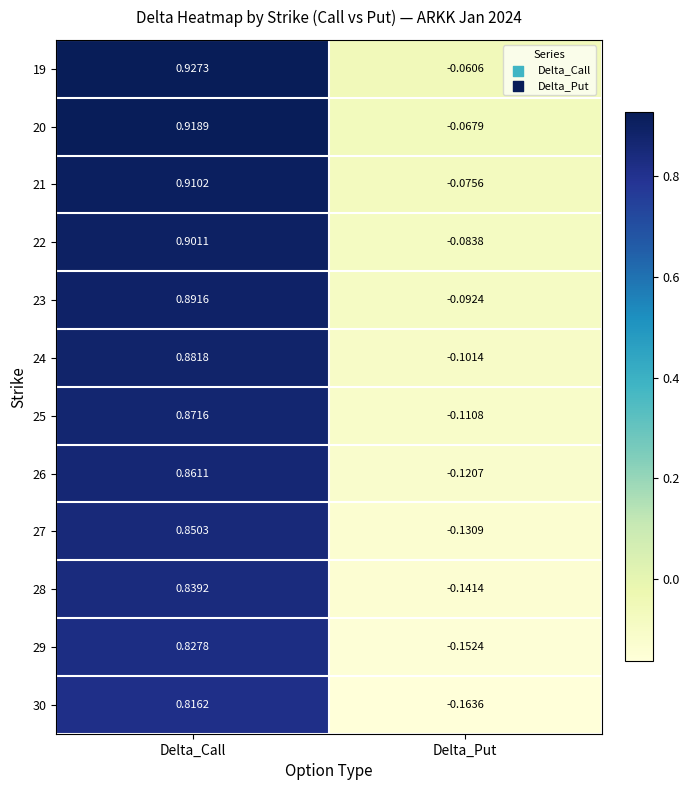

Which series changed the most between Delta_Call and Delta_Put?

19